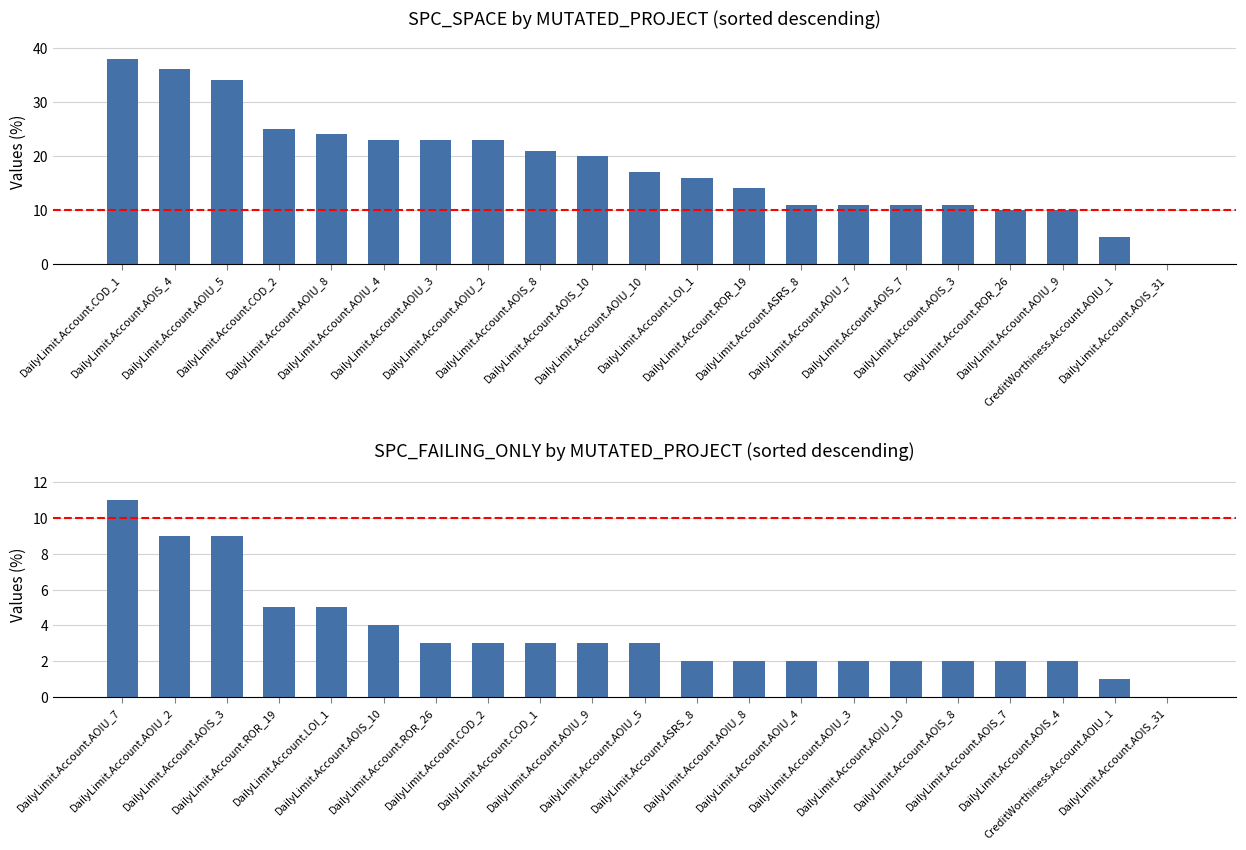

What is the label of the 10th bar from the right?

DailyLimit.Account.LOI_1